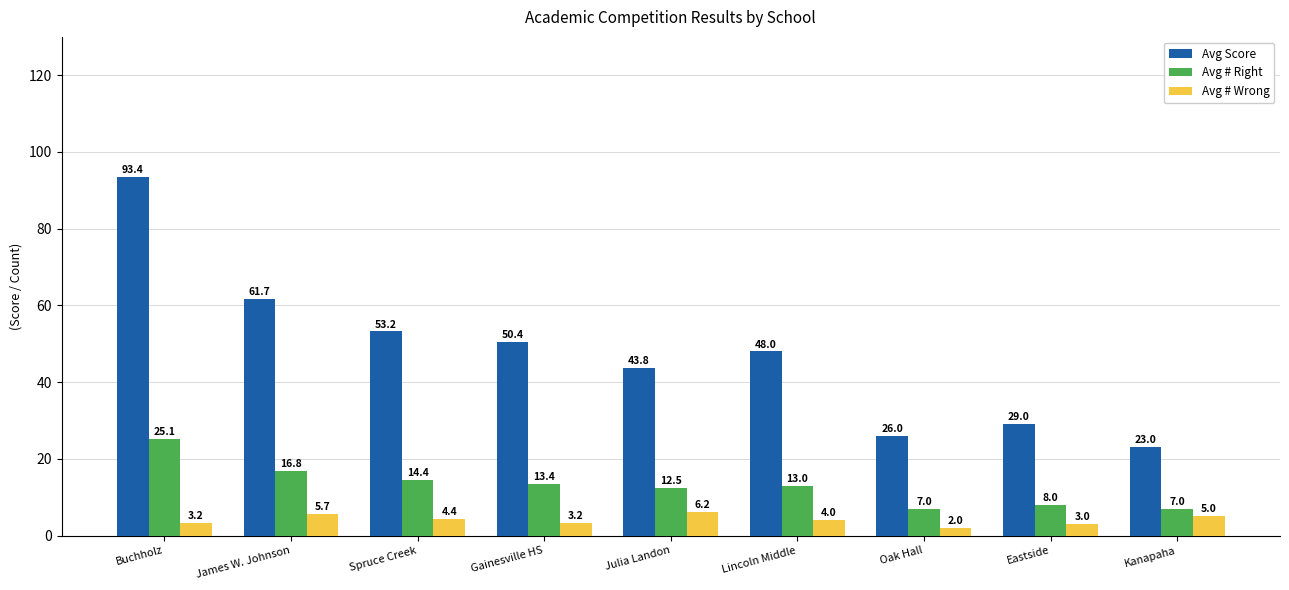

Is it true that Avg # Wrong equals 5.7 at James W. Johnson?

True